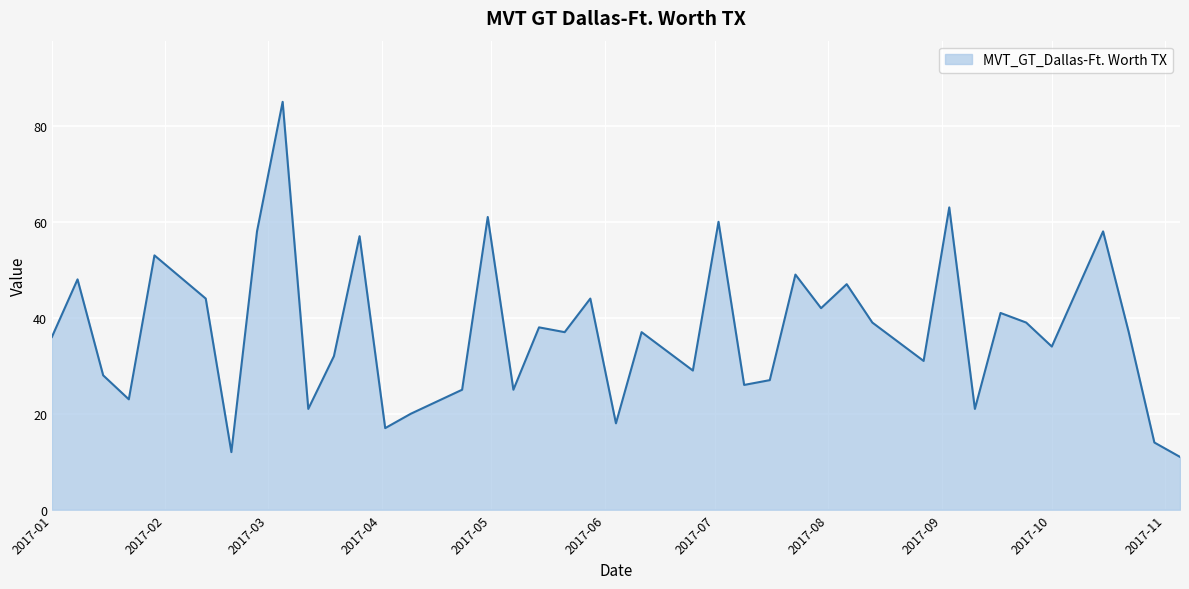

Reading left to right, list all the values displayed in this chart.

36	48	28	23	53	44	12	58	85	21	32	57	17	20	25	61	25	38	37	44	18	37	29	60	26	27	49	42	47	39	31	63	21	41	39	34	58	37	14	11